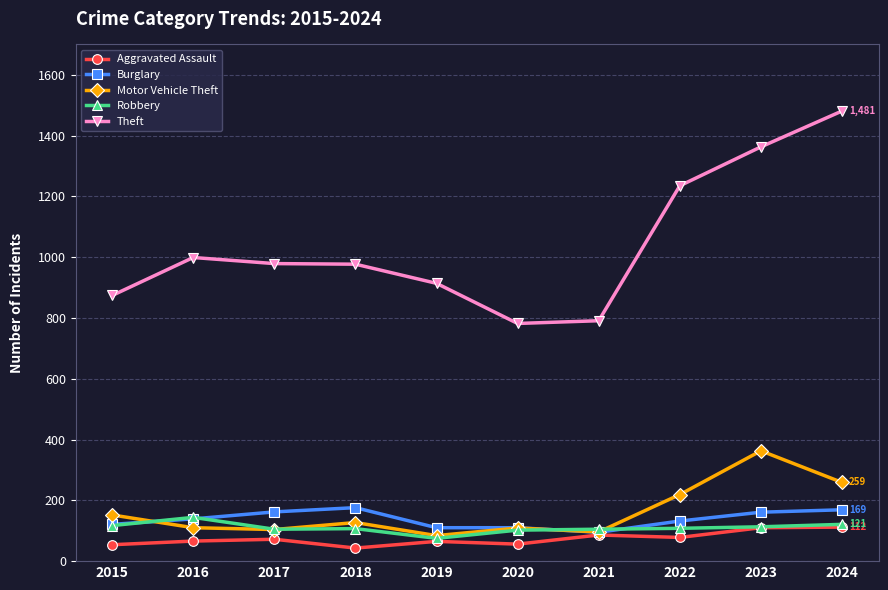

At how many categories does at least one series exceed 158?

10